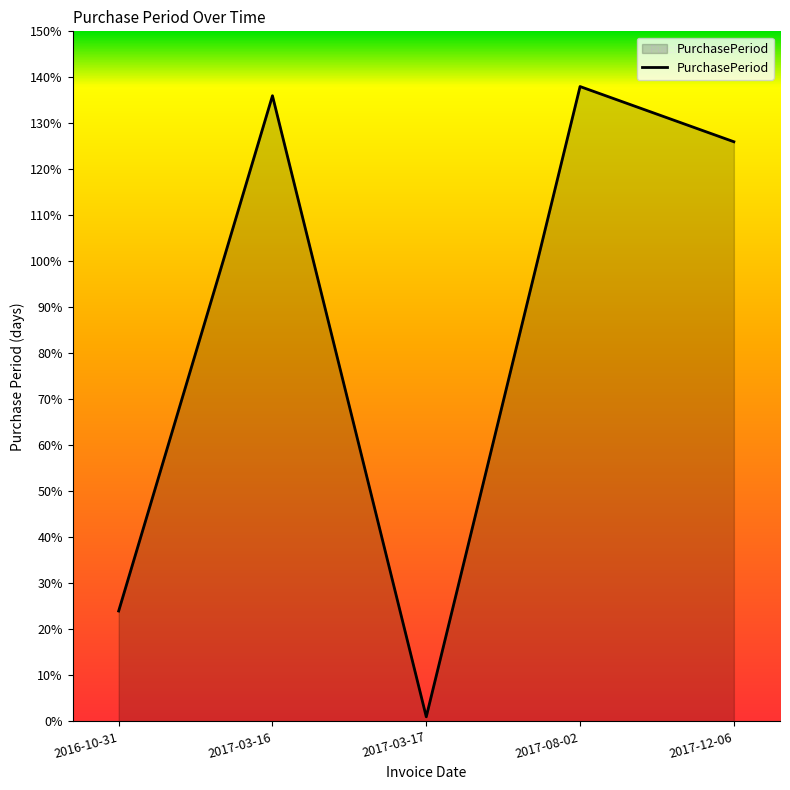

How many interior local valleys (lower than both neighbors) does the data have?

1